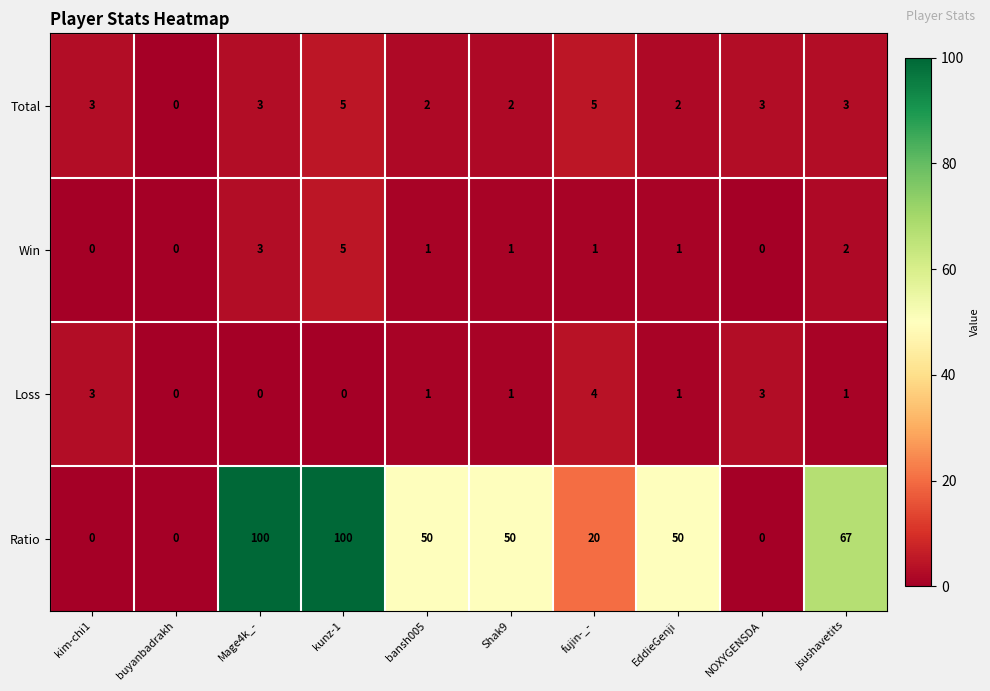

The Win series shows 0 at buyanbadrakh. True or false?

True